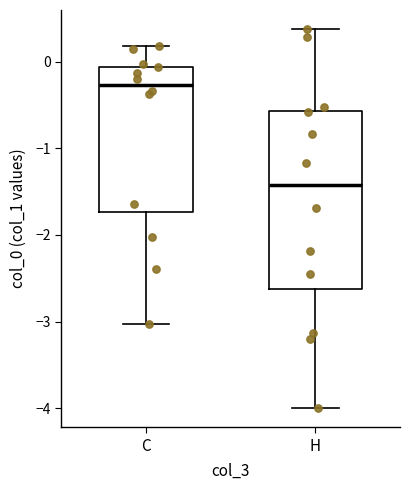

Reading left to right, transcribe this box plot: for each box, give where its median line is, the range the box spans, and where its two whiskers end, as read against the y-axis. The values are not printed on the chart, so give them approximately, as read against the axis.

C: median -0.3, box -1.7 to -0.1, whiskers -3.0 to 0.2
H: median -1.4, box -2.6 to -0.6, whiskers -4.0 to 0.4